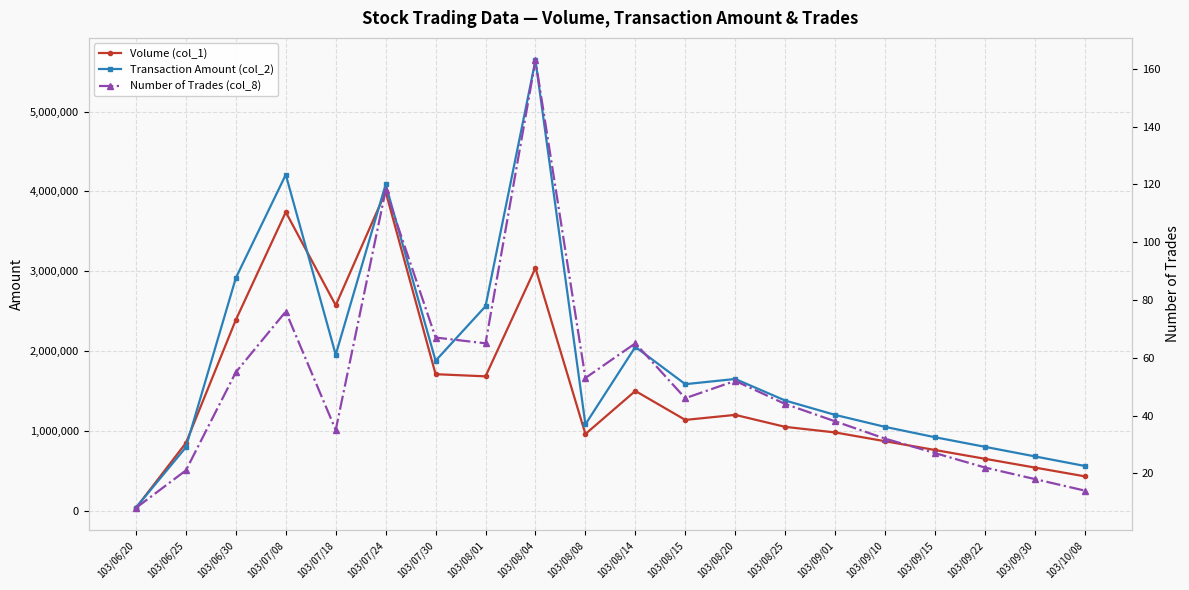

List the series in order of their peak value, lowest first.

Number of Trades (col_8), Volume (col_1), Transaction Amount (col_2)